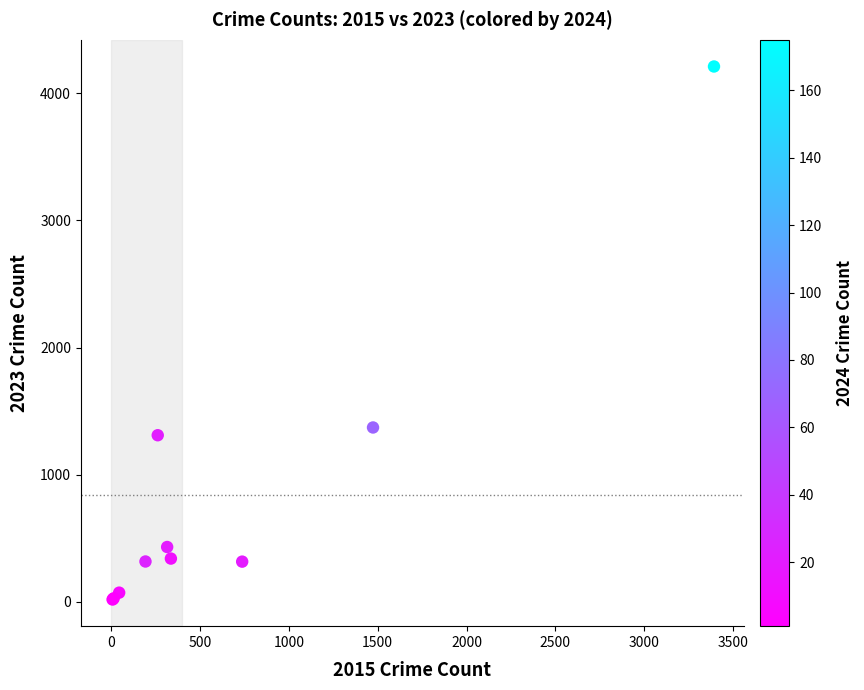

What Y value in the scatter plot is closest to 2115?

1372